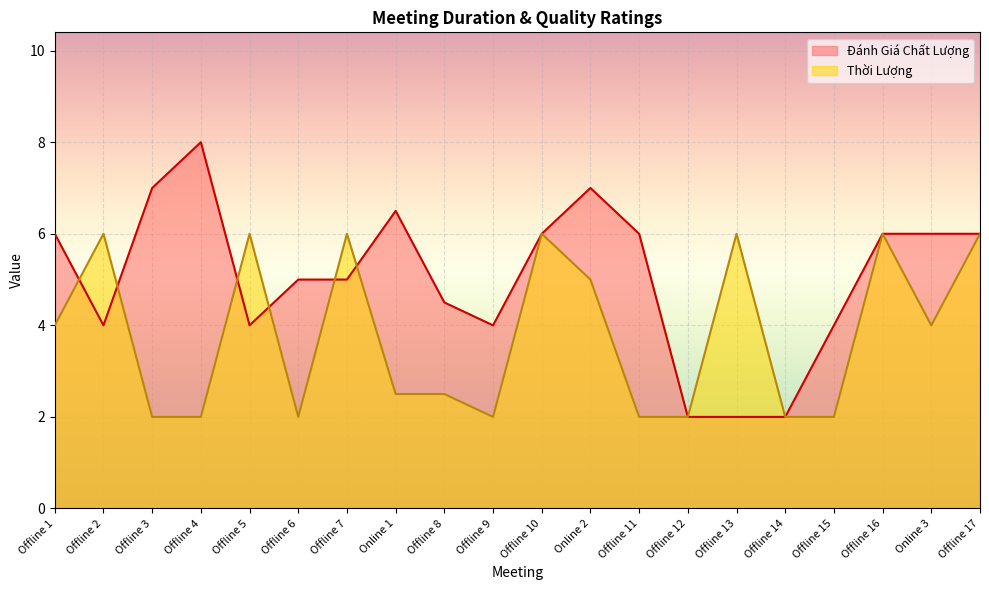

What is the label of the 14th point from the right?

Offline 7